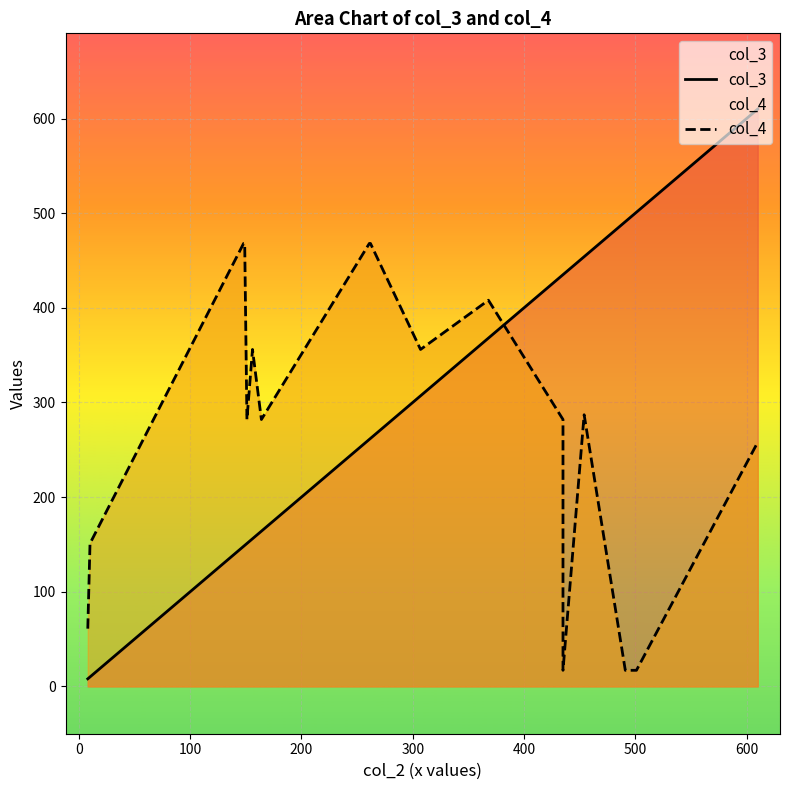

The value of col_4 at 19 is 445. True or false?

False